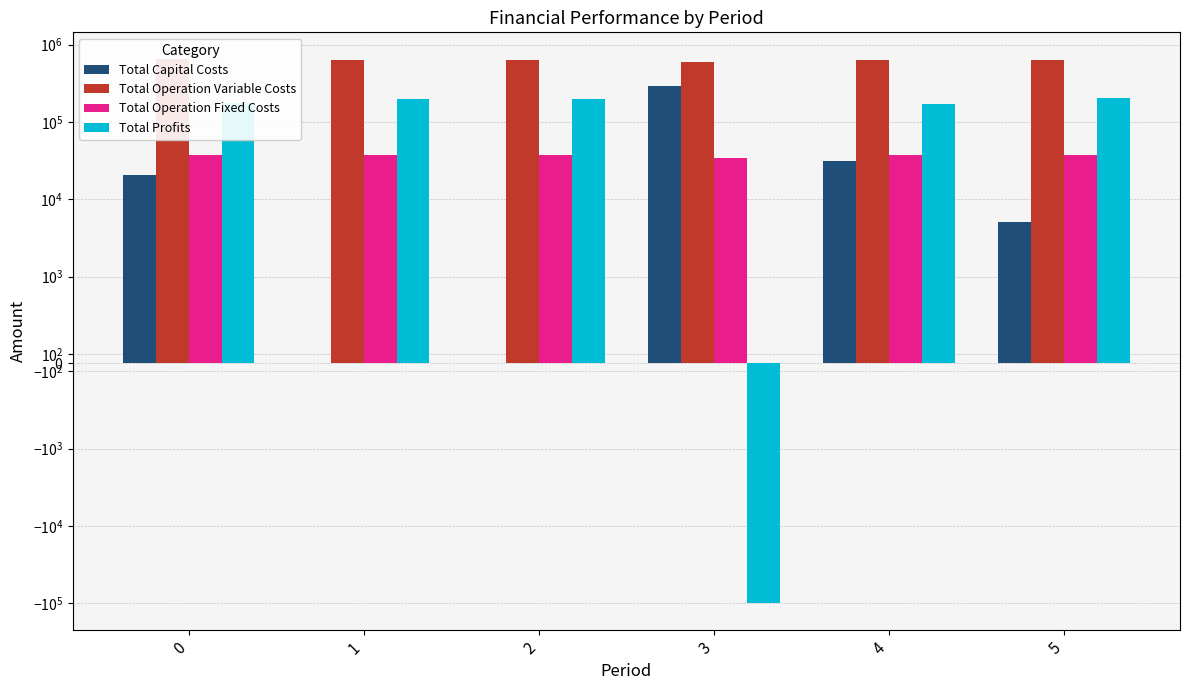

Is the value of Total Operation Fixed Costs at 4 greater than the value of Total Operation Variable Costs at 2?

No